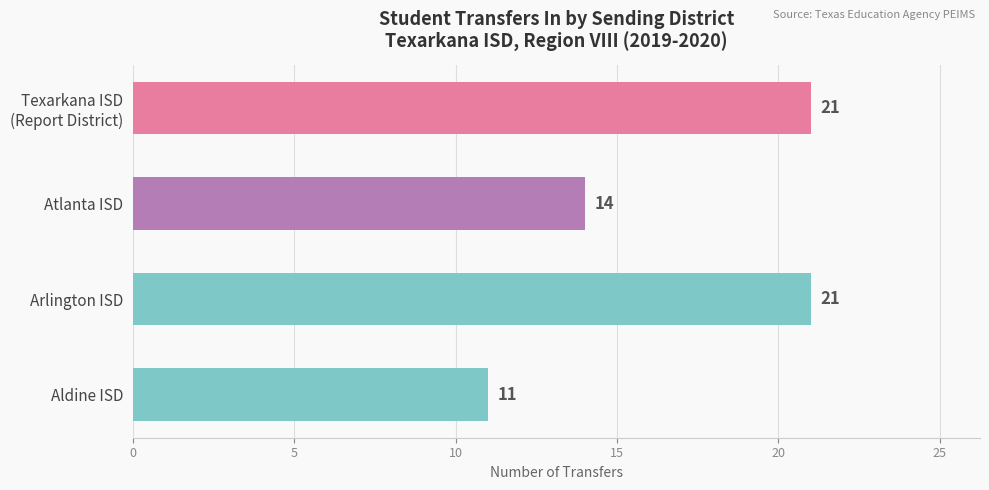

What is the average value?

17